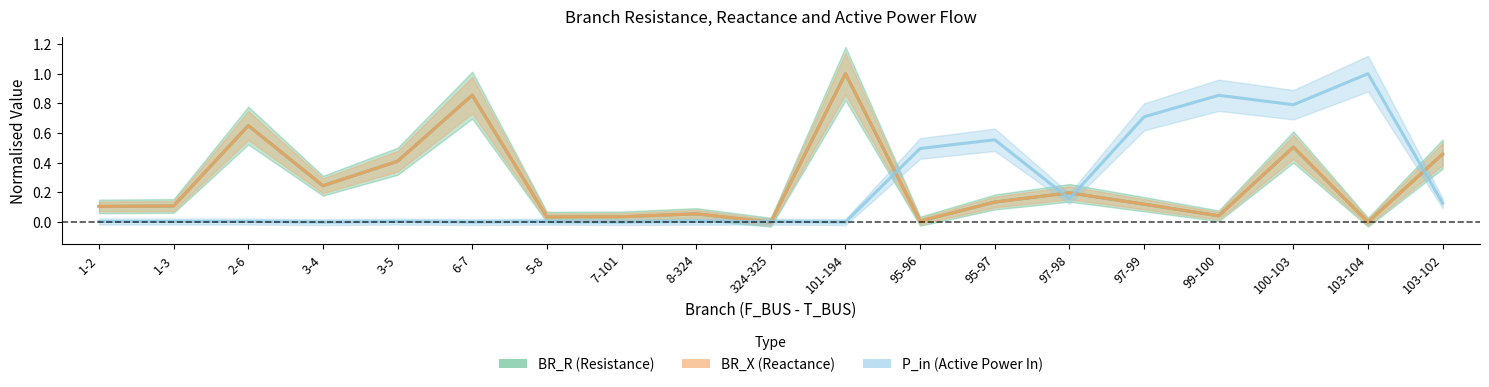

What is the average value of the BR_R series?

0.3